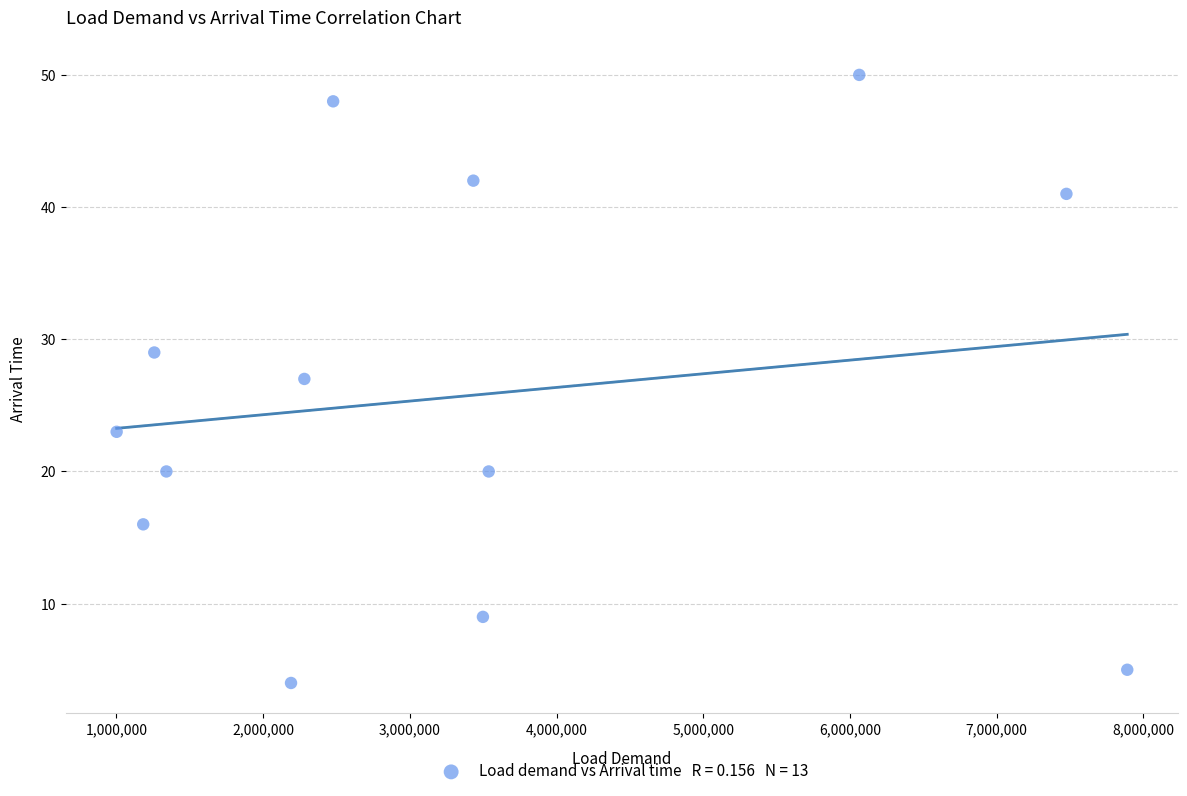

What is the range of Y values (max minus min)?

46